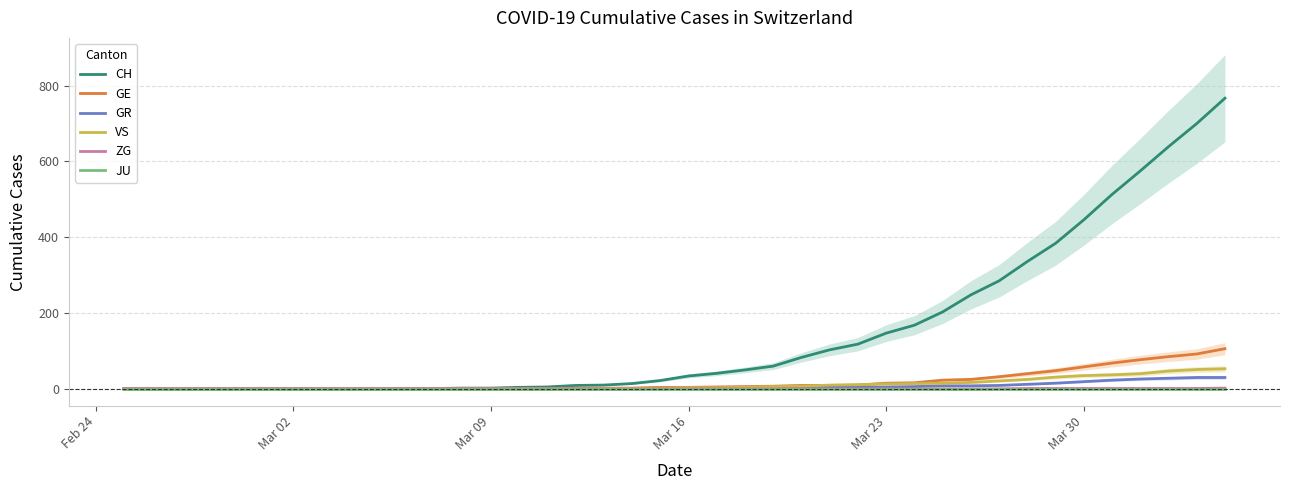

At which label does CH reach its minimum?

Feb 24